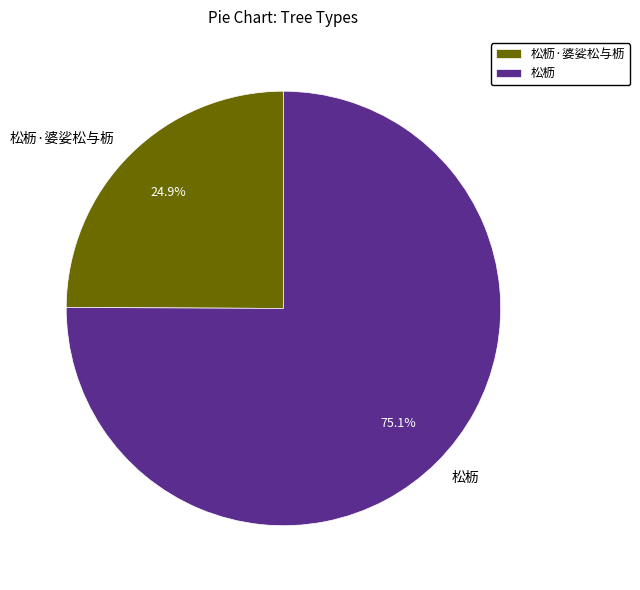

How many segments does this pie chart have?

2